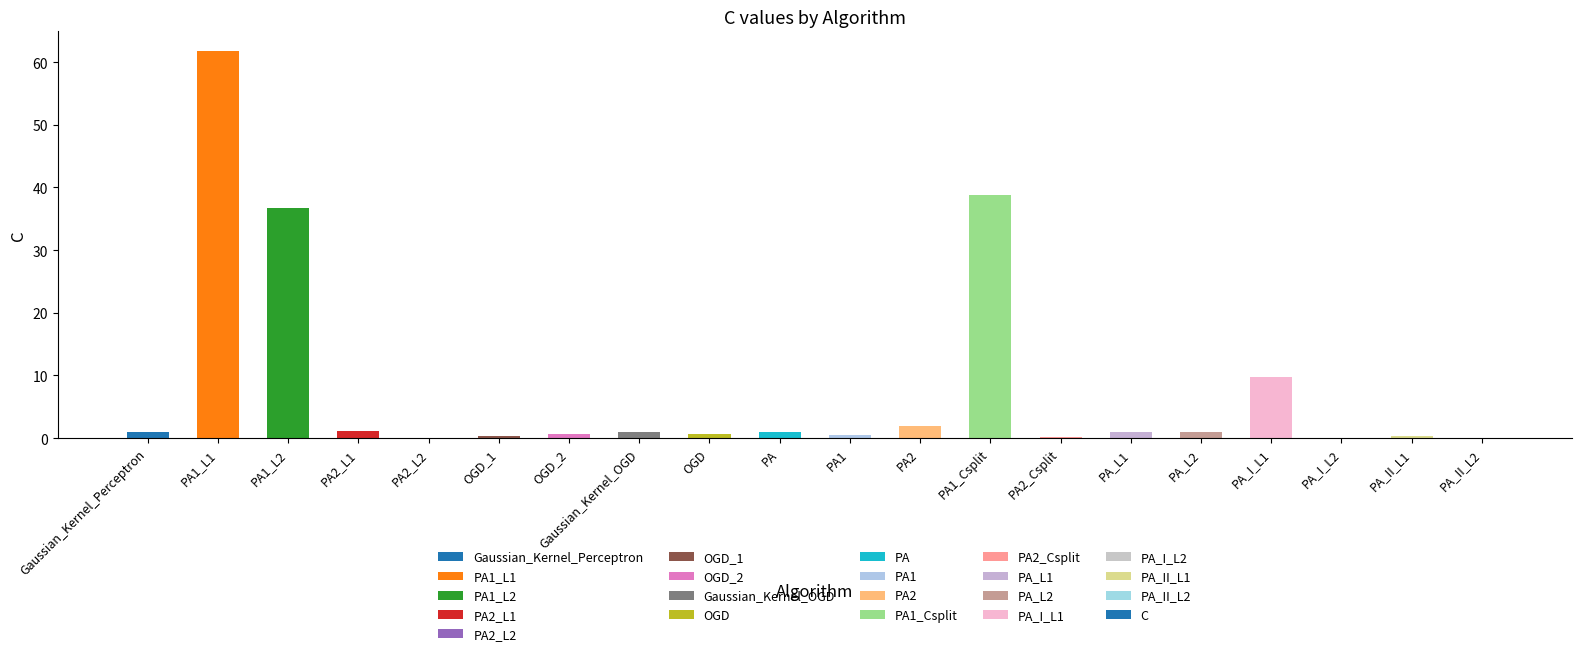

Count the number of categories in the chart.

20